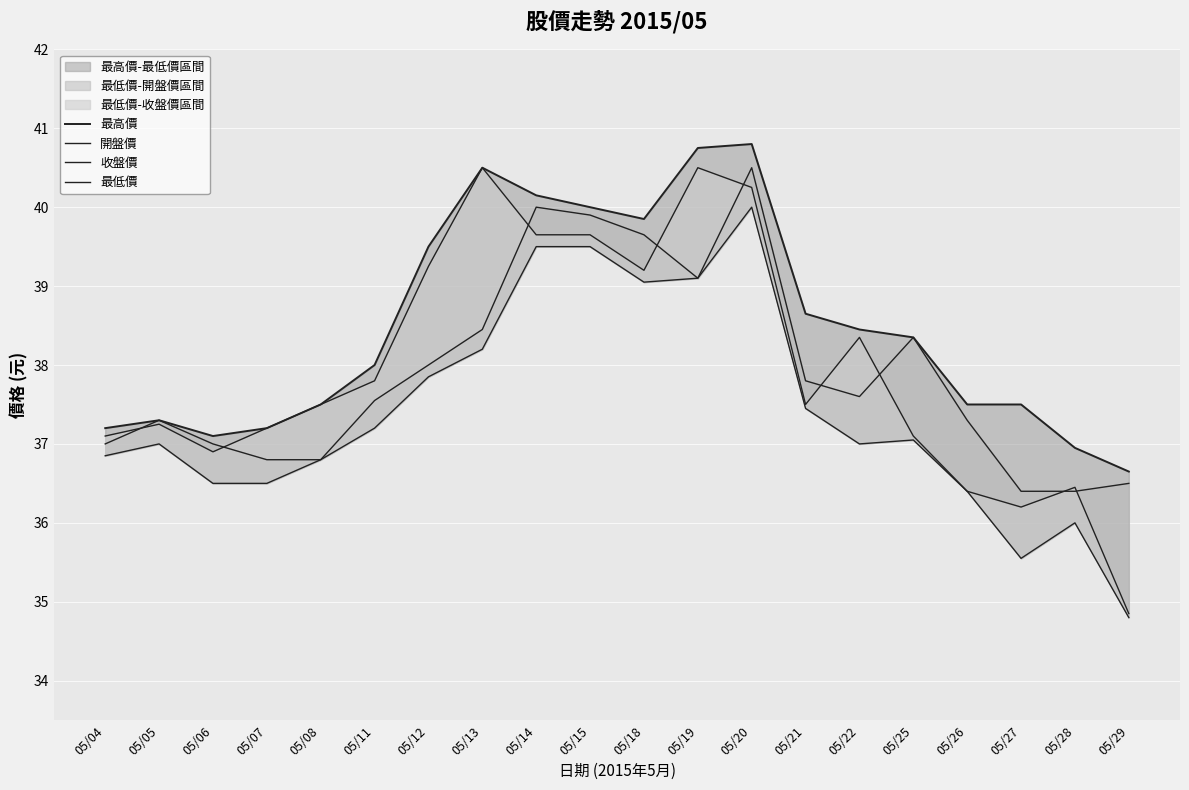

At which label is 開盤價 closest to 38?

05/12